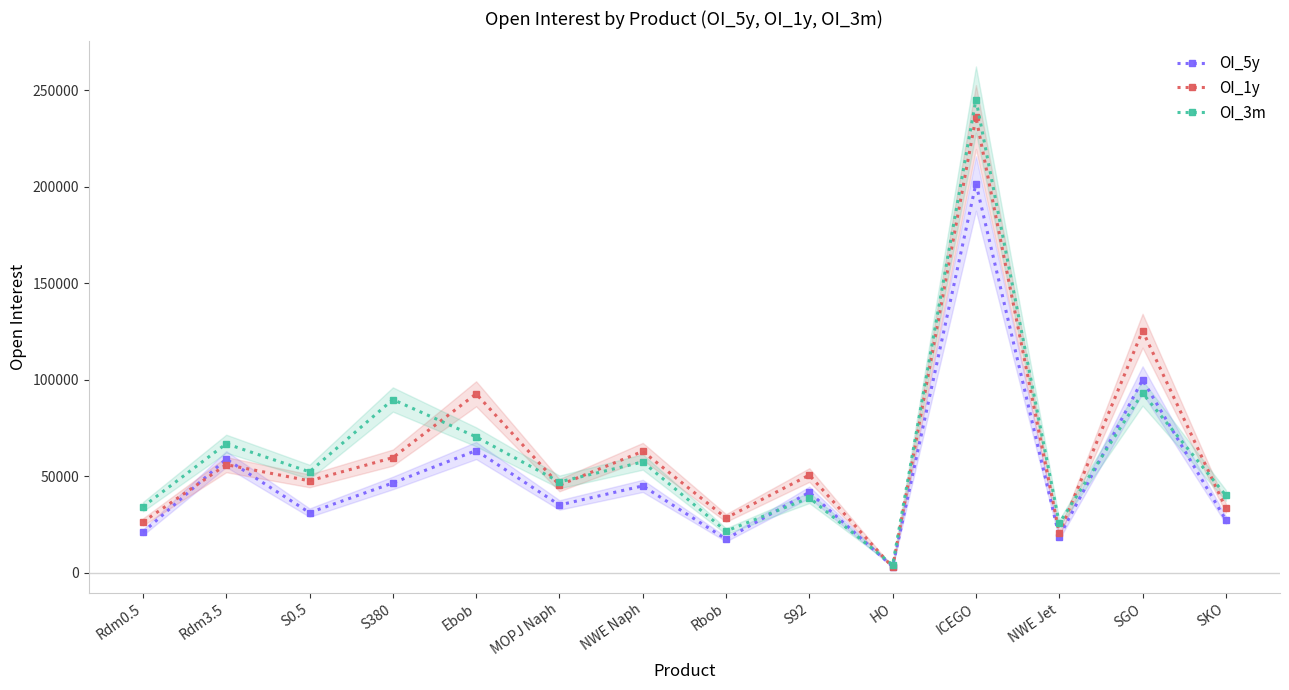

Reading left to right, extract all data points from this chart.

OI_5y: 20958	58910	31173	46540	63342	35147	45027	17451	41751	3205	201701	18709	99978	27377
OI_1y: 26340	56036	47651	59676	92742	45407	62919	28406	50654	2820	236133	20508	125422	33484
OI_3m: 34252	66875	52320	89790	70432	47079	57444	21578	38856	4090	245202	25660	93110	40082